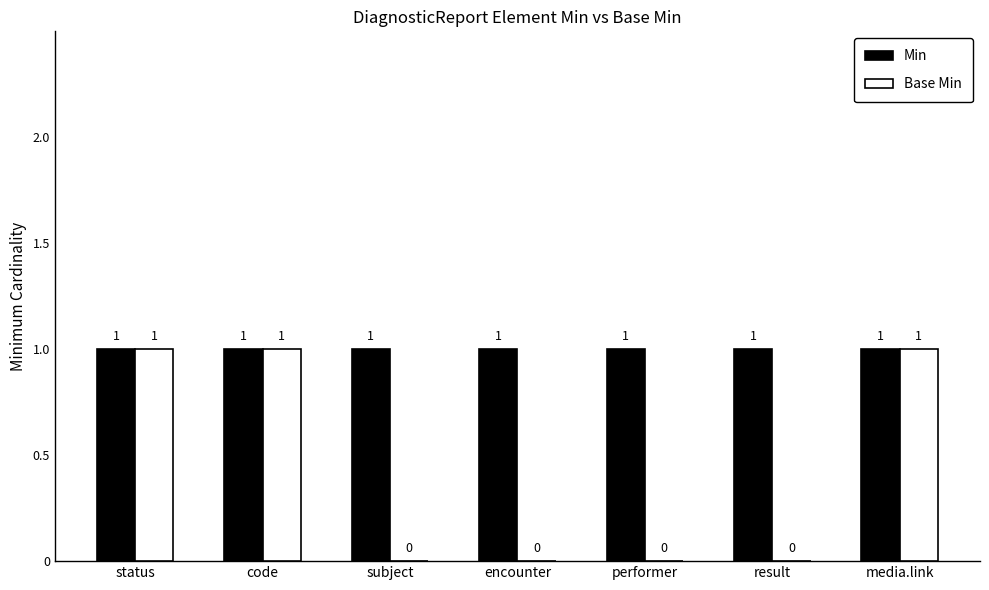

What are all the series names shown in the legend?

Min, Base Min